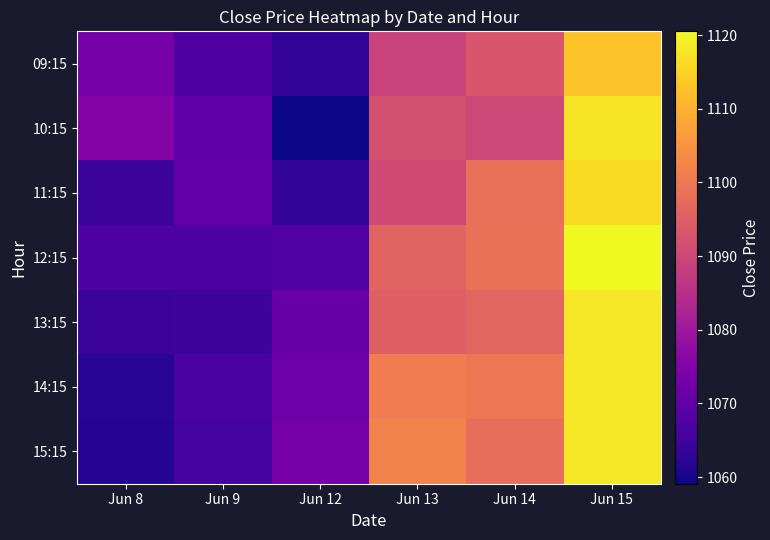

At Jun 8, list the series in order from largest to smallest.

10:15, 09:15, 12:15, 11:15, 13:15, 14:15, 15:15